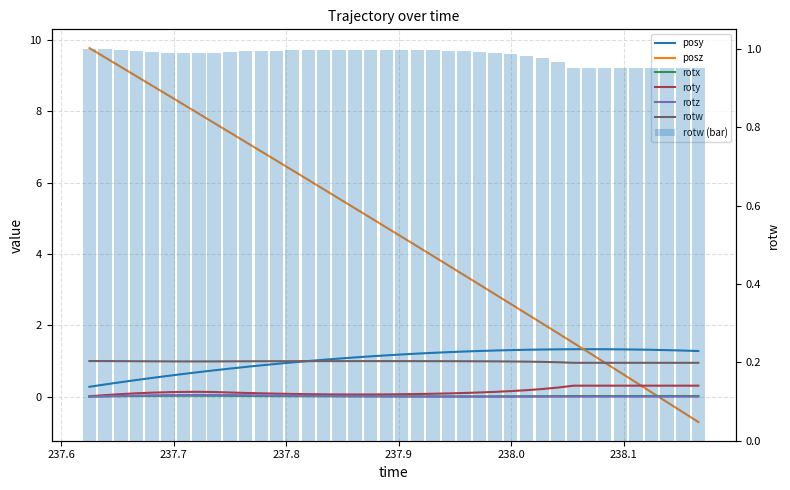

Reading left to right, transcribe all the data shown in this chart.

posy: 0.3	0.3	0.4	0.5	0.5	0.6	0.6	0.7	0.7	0.8	0.8	0.9	0.9	1.0	1.0	1.0	1.1	1.1	1.1	1.2	1.2	1.2	1.2	1.2	1.3	1.3	1.3	1.3	1.3	1.3	1.3	1.3	1.3	1.3	1.3	1.3	1.3	1.3	1.3	1.3
posz: 9.8	9.5	9.3	9.0	8.7	8.5	8.2	7.9	7.7	7.4	7.1	6.9	6.6	6.4	6.1	5.8	5.6	5.3	5.0	4.7	4.5	4.2	3.9	3.7	3.4	3.1	2.9	2.6	2.3	2.1	1.8	1.5	1.2	1.0	0.7	0.4	0.1	-0.2	-0.4	-0.7
rotx: 0.0	0.0	0.0	0.0	0.0	0.0	0.0	0.0	0.0	0.0	0.0	0.0	0.0	0.0	0.0	0.0	0.0	0.0	0.0	0.0	0.0	0.0	0.0	0.0	0.0	0.0	0.0	0.0	0.0	0.0	0.0	0.0	0.0	0.0	0.0	0.0	0.0	0.0	0.0	0.0
roty: 0.0	0.0	0.1	0.1	0.1	0.1	0.1	0.1	0.1	0.1	0.1	0.1	0.1	0.1	0.1	0.1	0.1	0.1	0.1	0.1	0.1	0.1	0.1	0.1	0.1	0.1	0.1	0.2	0.2	0.2	0.3	0.3	0.3	0.3	0.3	0.3	0.3	0.3	0.3	0.3
rotz: 0.0	0.0	0.0	0.0	0.0	0.0	0.0	0.0	0.0	0.0	0.0	0.0	0.0	0.0	0.0	0.0	0.0	0.0	0.0	0.0	0.0	0.0	0.0	0.0	0.0	0.0	0.0	0.0	0.0	0.0	0.0	0.0	0.0	0.0	0.0	0.0	0.0	0.0	0.0	0.0
rotw: 1.0	1.0	1.0	1.0	1.0	1.0	1.0	1.0	1.0	1.0	1.0	1.0	1.0	1.0	1.0	1.0	1.0	1.0	1.0	1.0	1.0	1.0	1.0	1.0	1.0	1.0	1.0	1.0	1.0	1.0	1.0	1.0	1.0	1.0	1.0	1.0	1.0	1.0	1.0	1.0